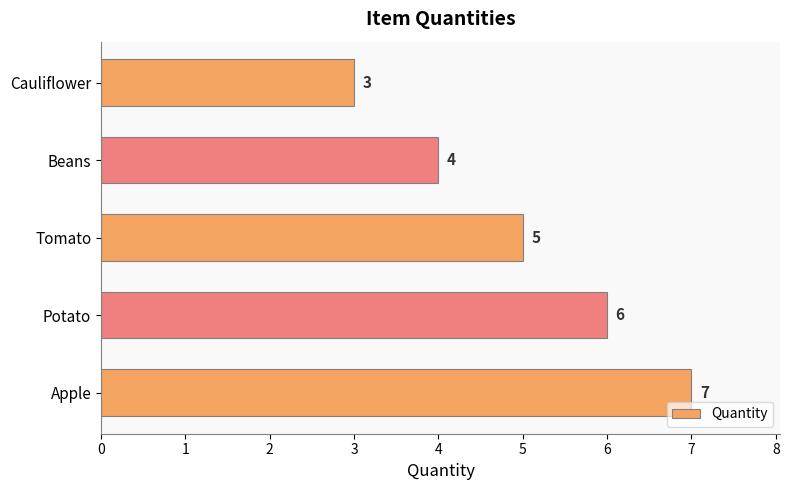

Rank the categories by value from highest to lowest.

Apple, Potato, Tomato, Beans, Cauliflower